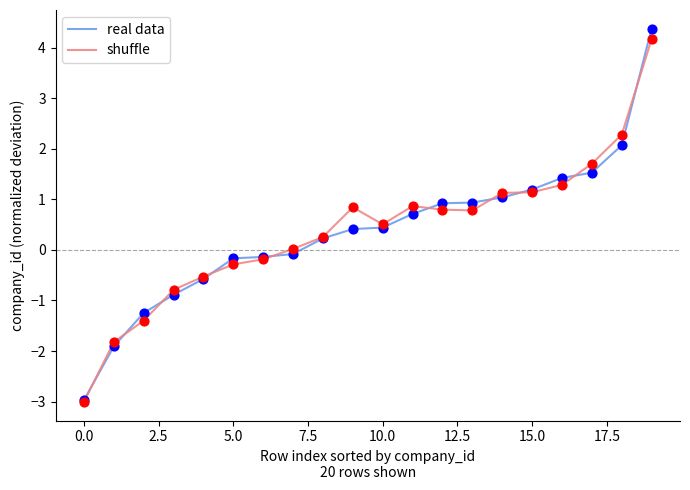

Which series has the largest range (max minus min)?

real data